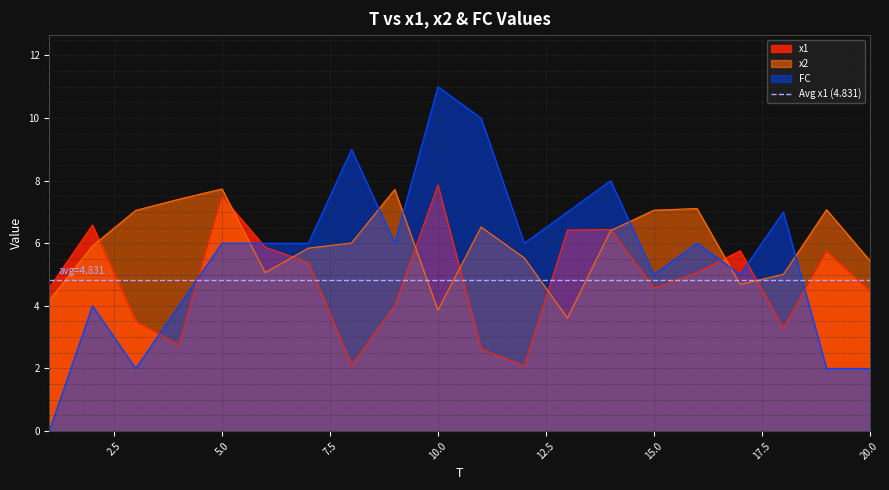

How many lines are shown in the chart?

3